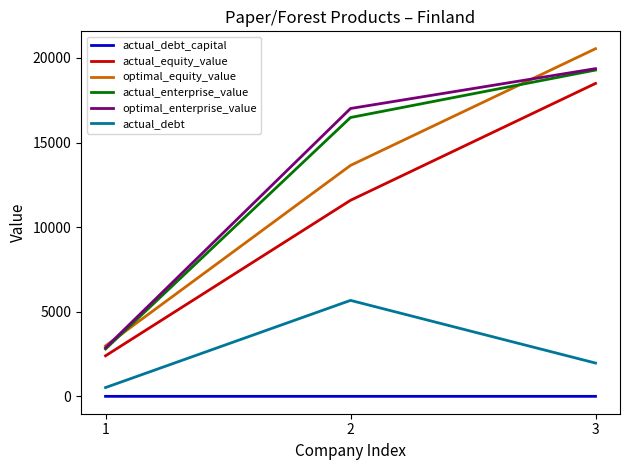

How many lines are shown in the chart?

6